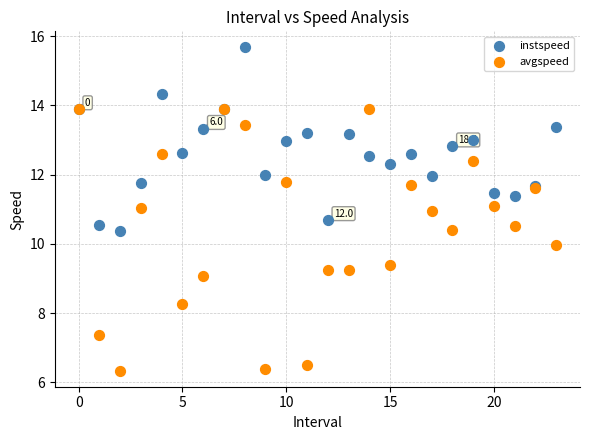

What are all the series names shown in the legend?

instspeed, avgspeed